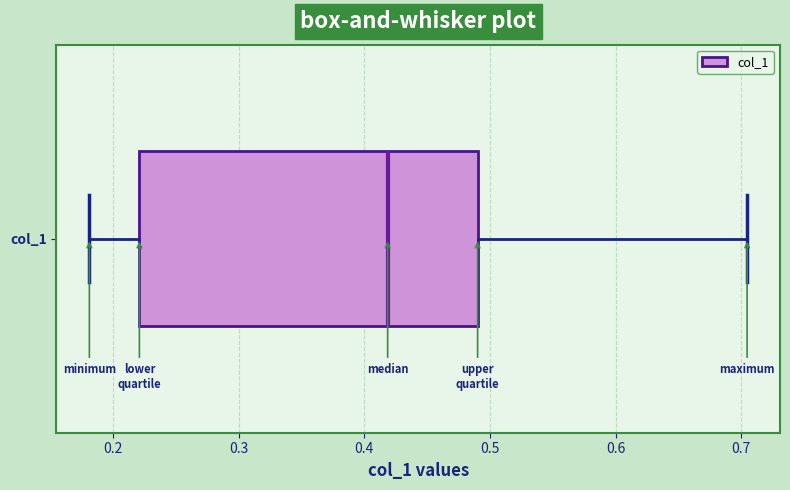

Transcribe this box plot: give where the median line is, the range the box spans, and where the two whiskers end, as read against the x-axis. The values are not printed on the chart, so give them approximately, as read against the axis.

median 0.42, box 0.22 to 0.49, whiskers 0.18 to 0.70